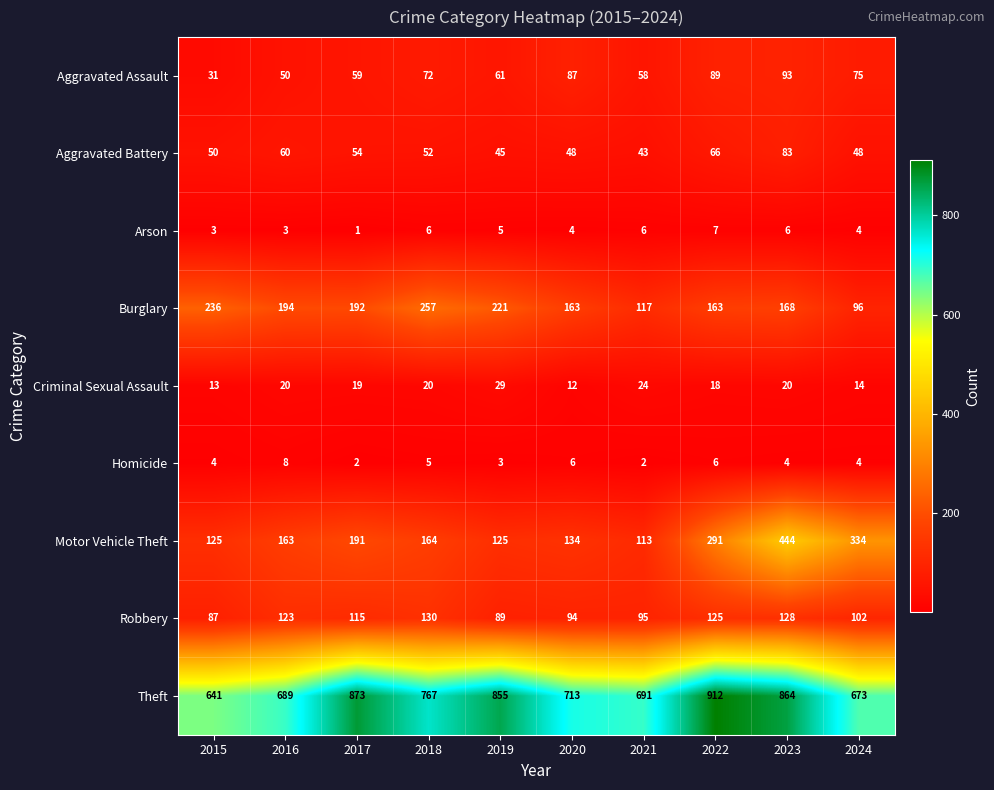

What is the approximate value of Robbery at 2020, to the nearest 10?

90